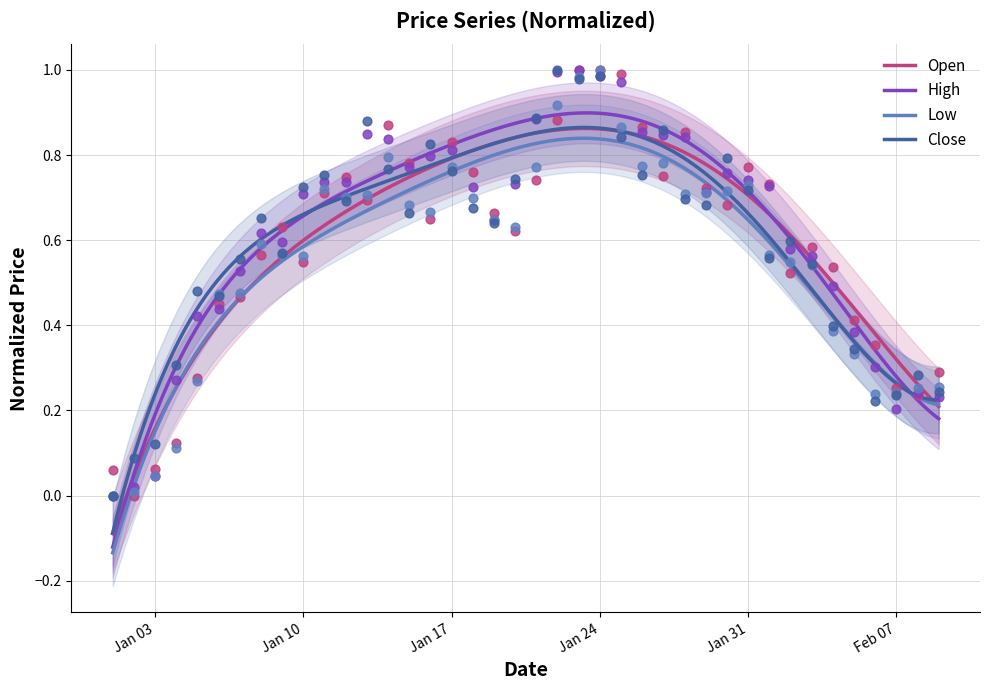

What are all the series names shown in the legend?

Open, High, Low, Close